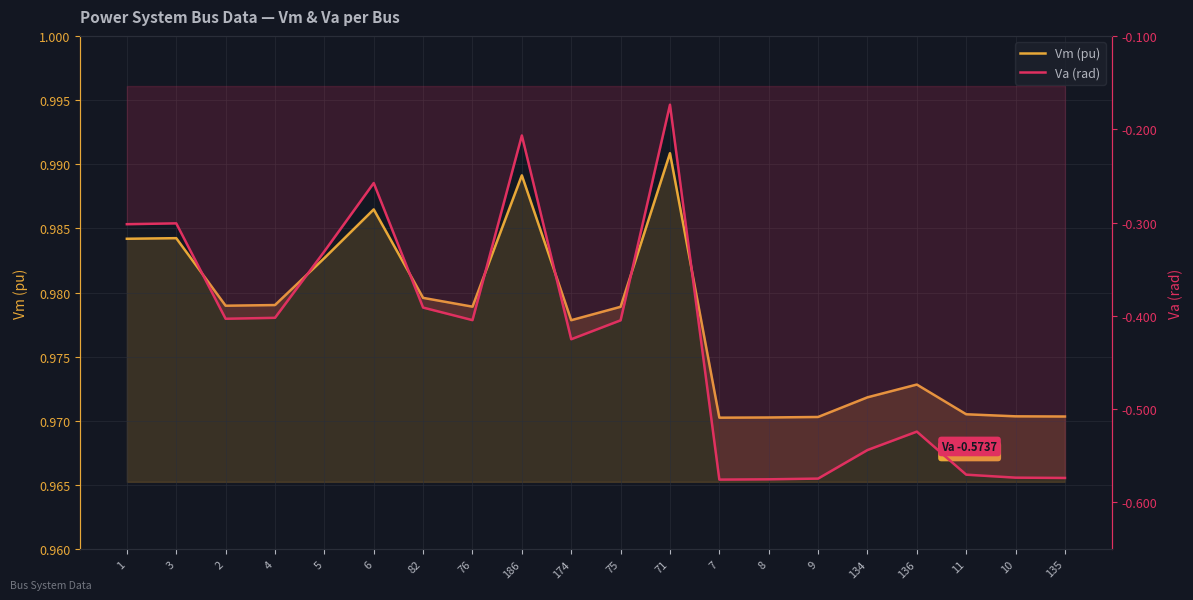

Which has a higher value, 7 or 3?

3